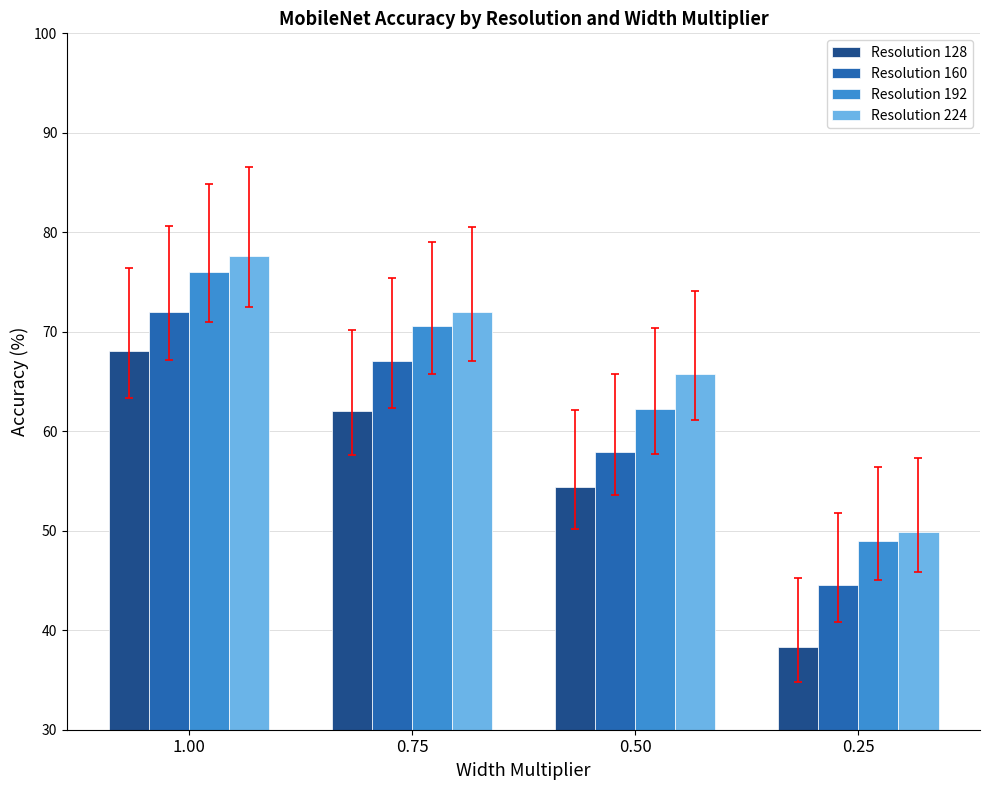

What is the difference between the maximum and minimum values in the Resolution 160 series?

27.4